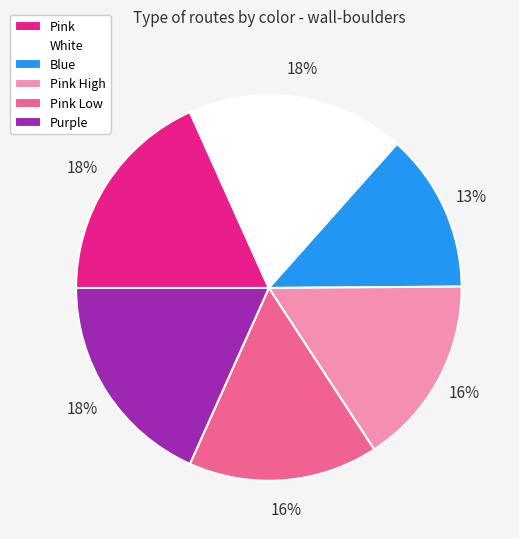

To the nearest percent, what is the difference between the Blue and Pink High slice percentages?

3%